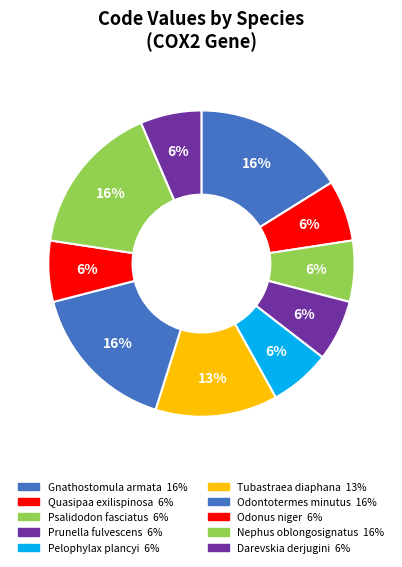

Count the number of slices in the pie.

10